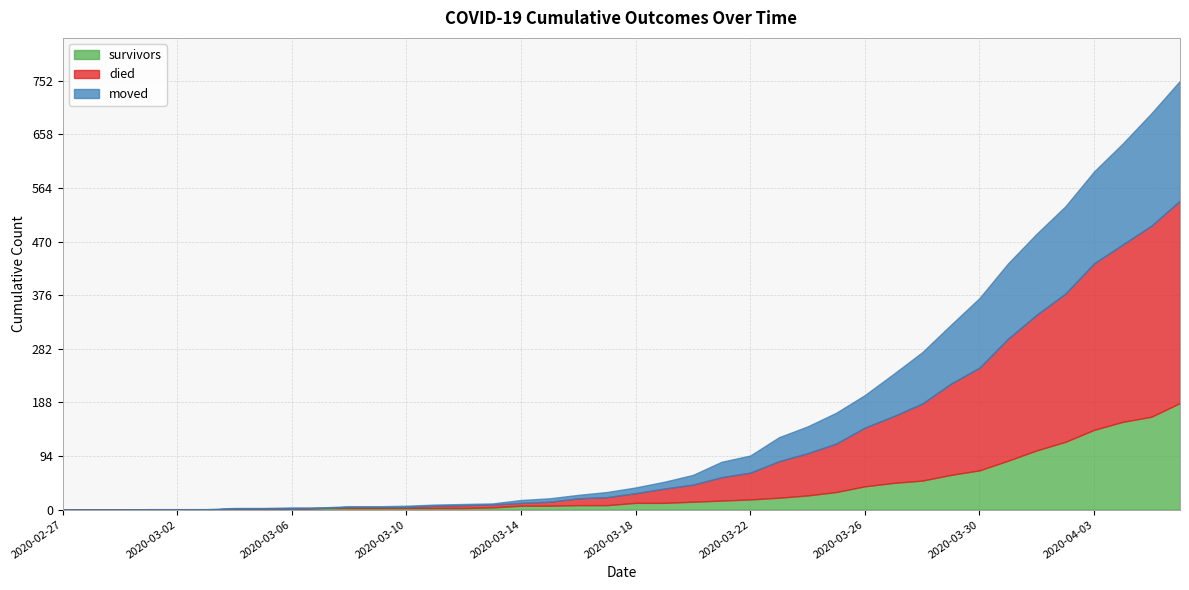

How many lines are shown in the chart?

3